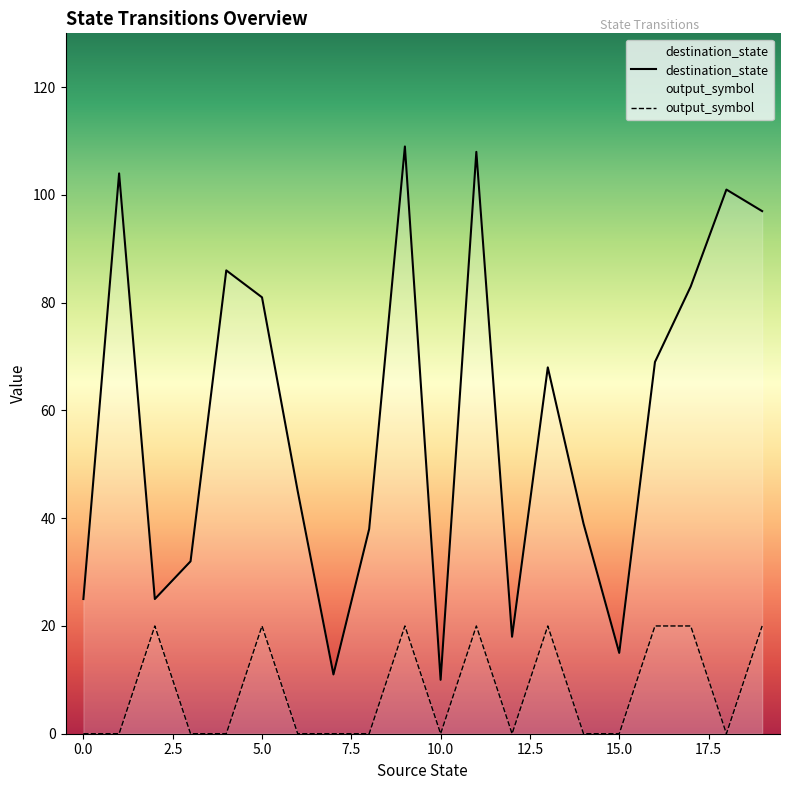

True or false: output_symbol and destination_state intersect in this chart.

False